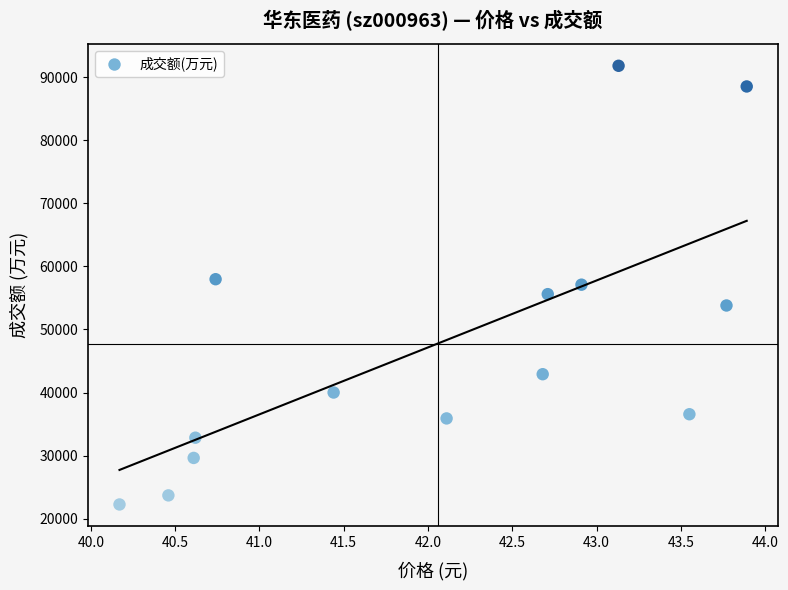

What is the range of Y values (max minus min)?

69592